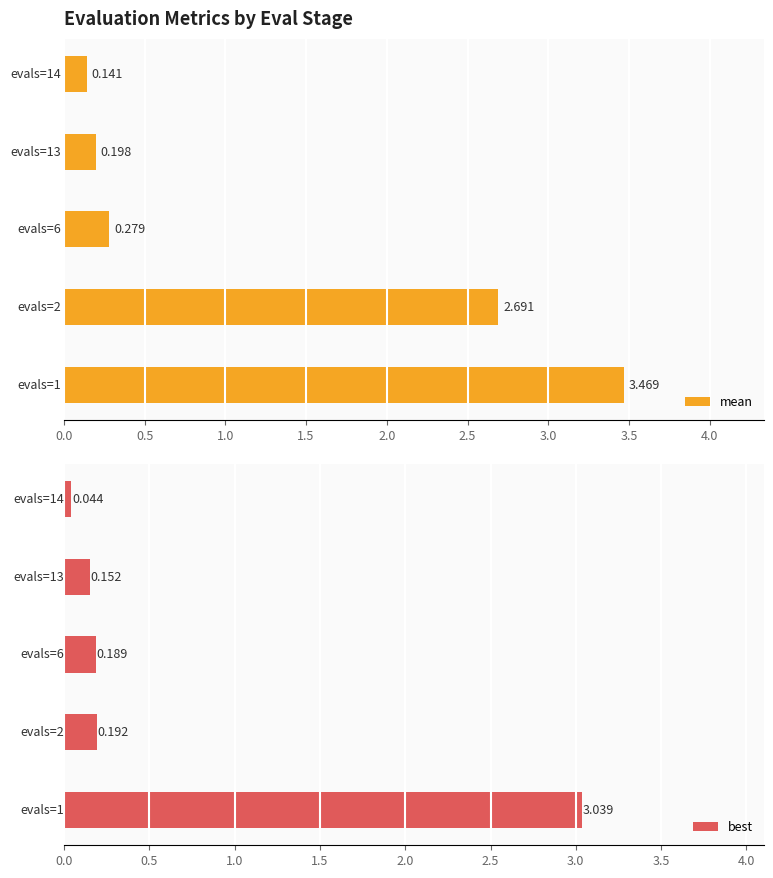

At 0.0, list the series in order from largest to smallest.

mean, best